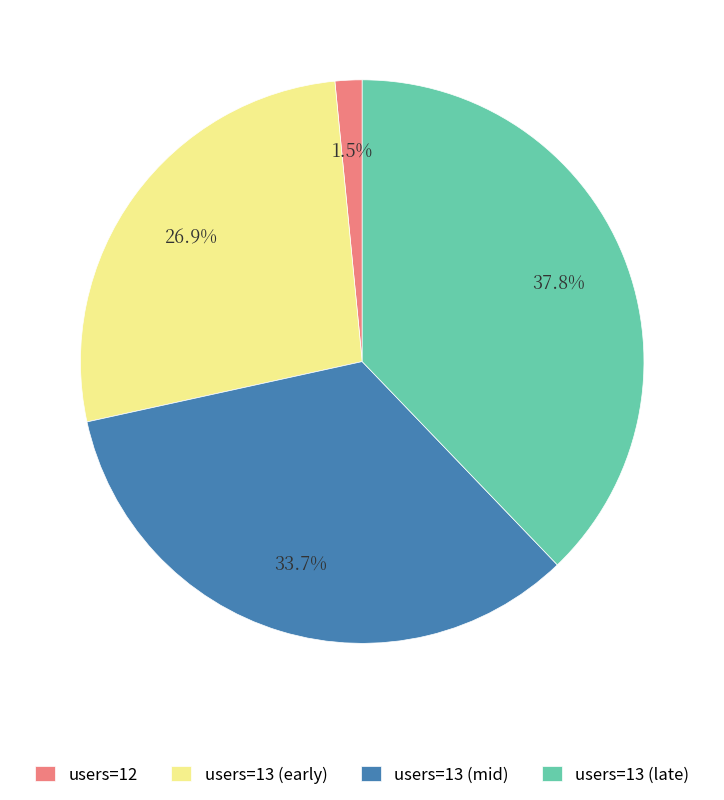

Rank the categories by value from lowest to highest.

users=12, users=13 (early), users=13 (mid), users=13 (late)